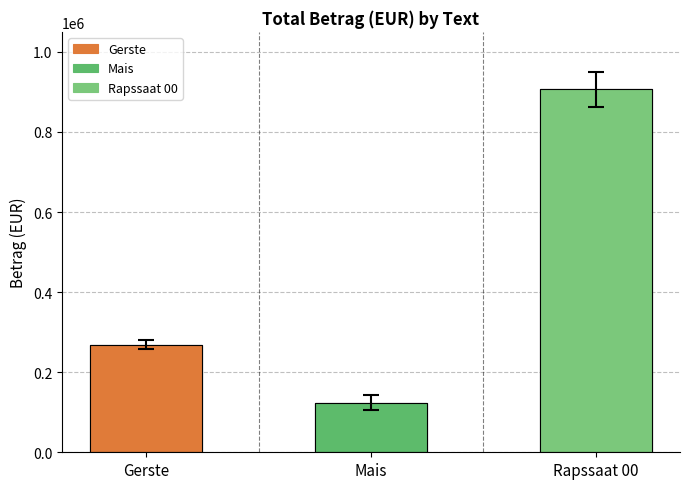

The value at Mais is 124300.2. True or false?

True